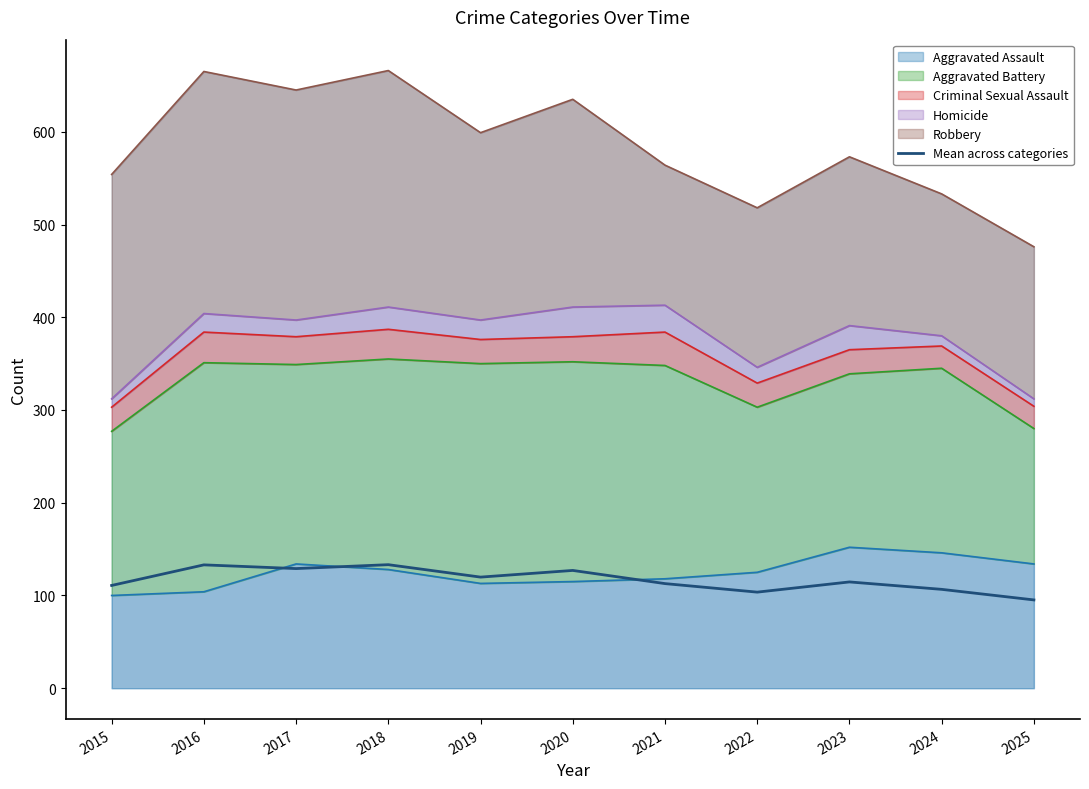

What is the value of the 3rd point from the left?

129.0